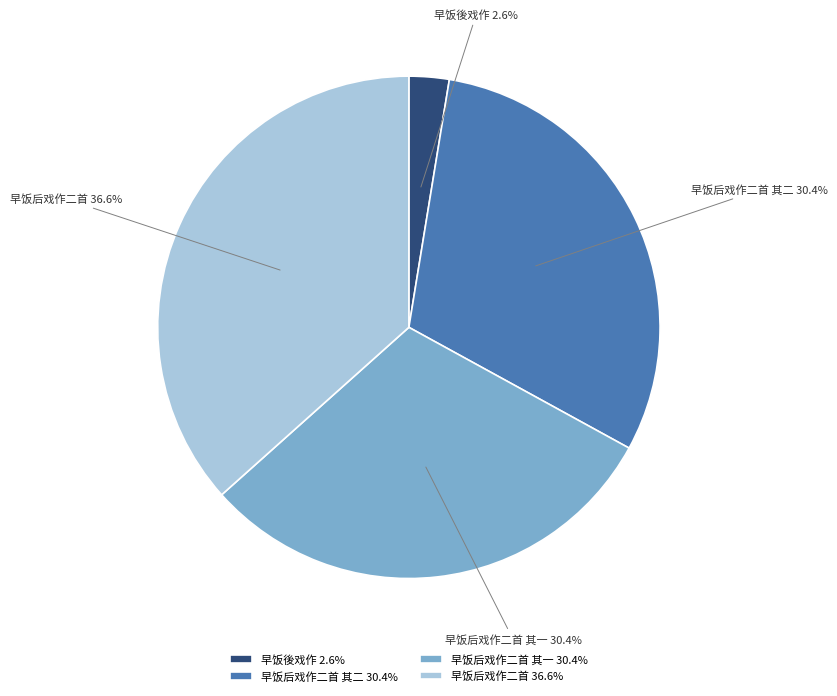

To the nearest percent, what is the combined percentage of 早饭后戏作二首 其一 and 早饭後戏作?

33%